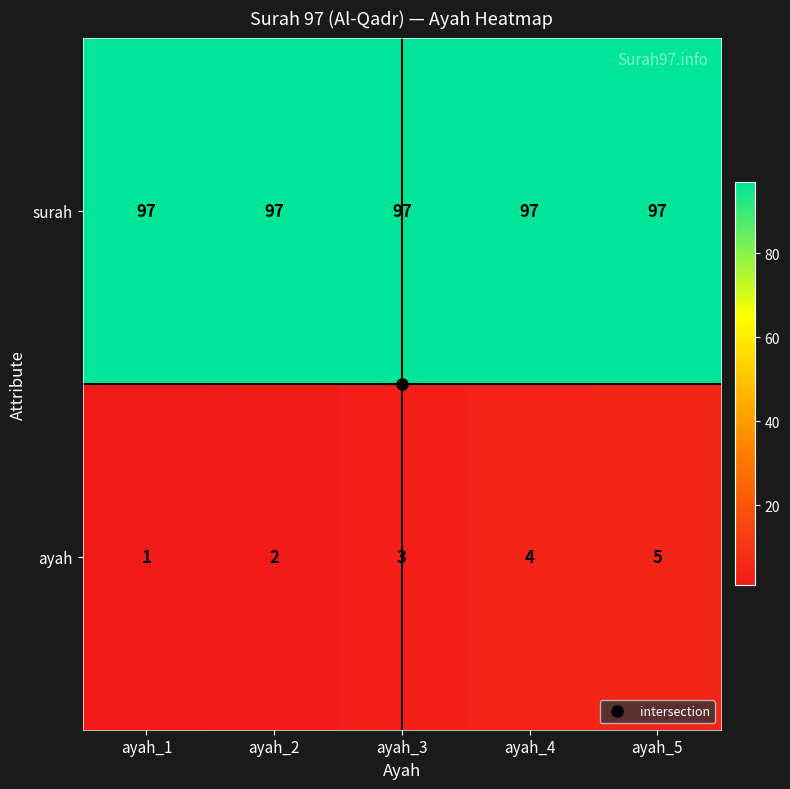

What is the total value across all series at ayah_5?

102